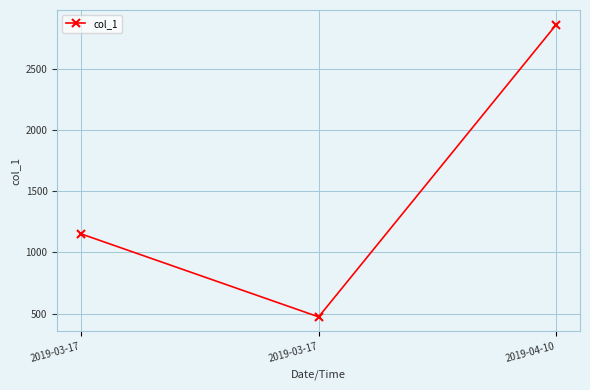

What is the average value?

1495.8